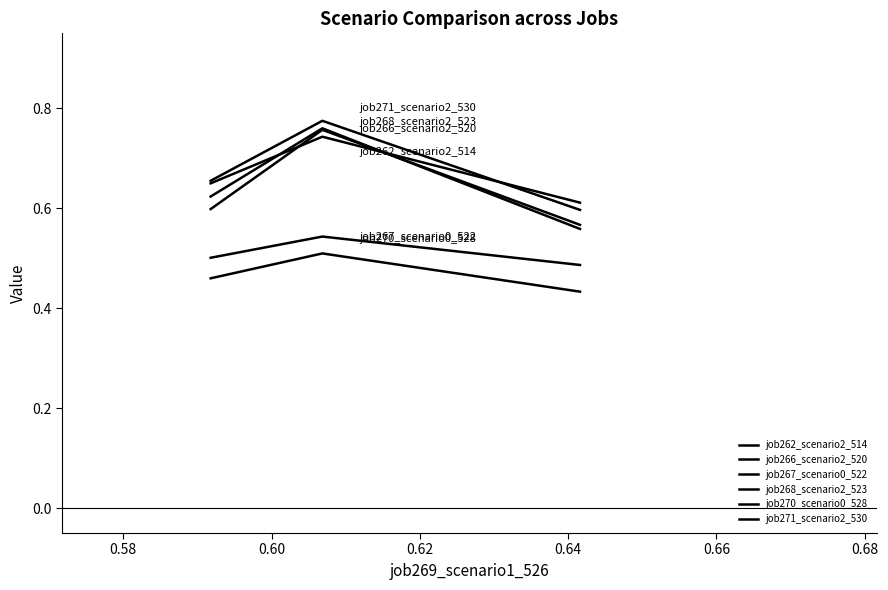

What is the minimum value for job271_scenario2_530?

0.6